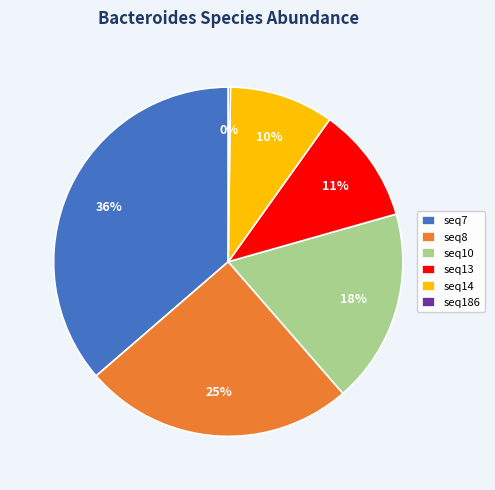

Which category has the biggest portion of the pie?

seq7